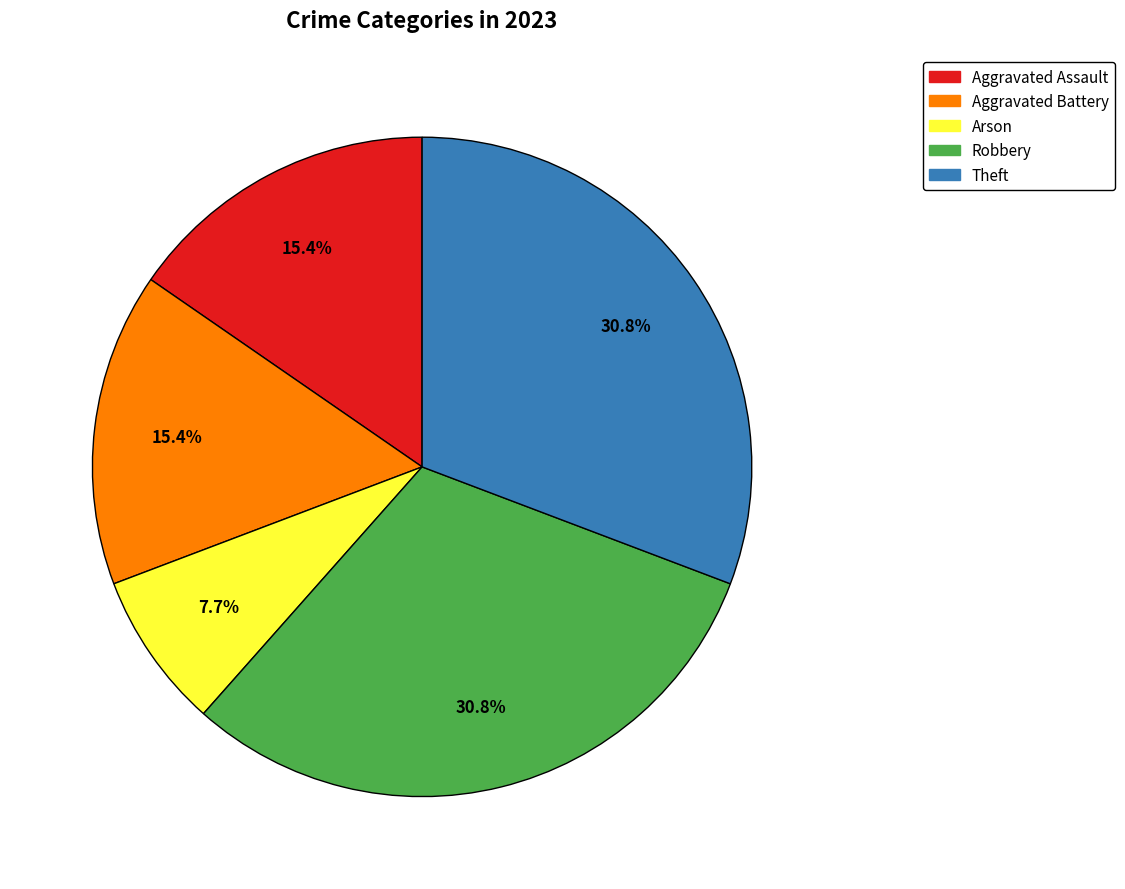

Is there a majority slice in this chart?

No